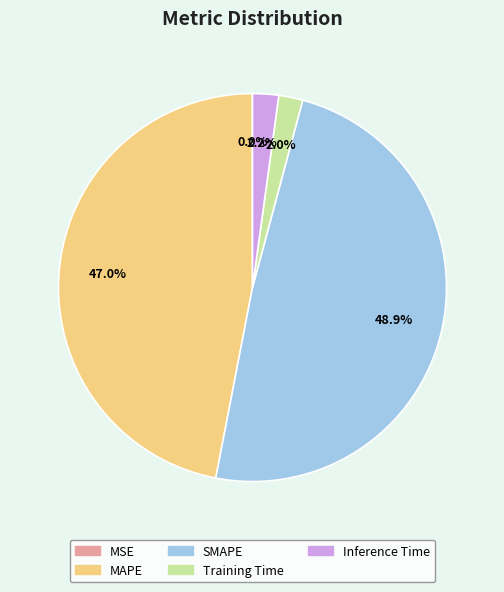

To the nearest percent, what is the average slice percentage?

20%